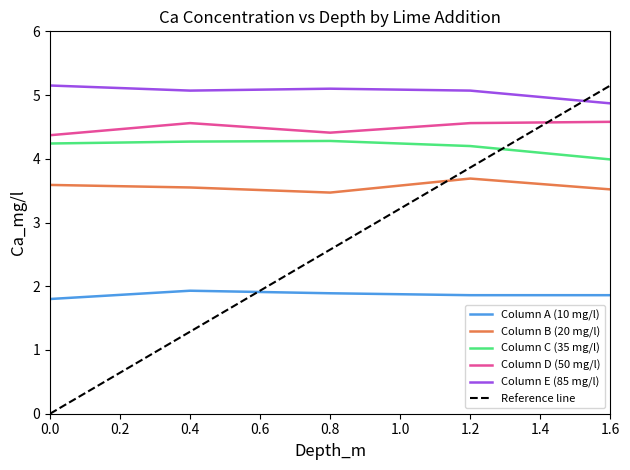

Reading left to right, extract all data points from this chart.

Column A (10 mg/l): 1.8	1.9	1.9	1.9	1.9
Column B (20 mg/l): 3.6	3.5	3.5	3.7	3.5
Column C (35 mg/l): 4.2	4.3	4.3	4.2	4.0
Column D (50 mg/l): 4.4	4.6	4.4	4.6	4.6
Column E (85 mg/l): 5.2	5.1	5.1	5.1	4.9